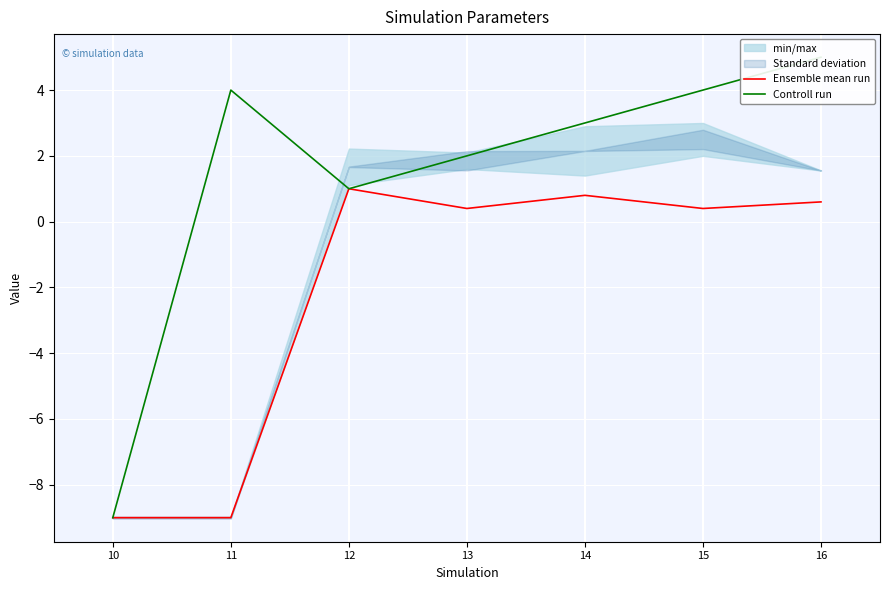

Count the number of categories in the chart.

7